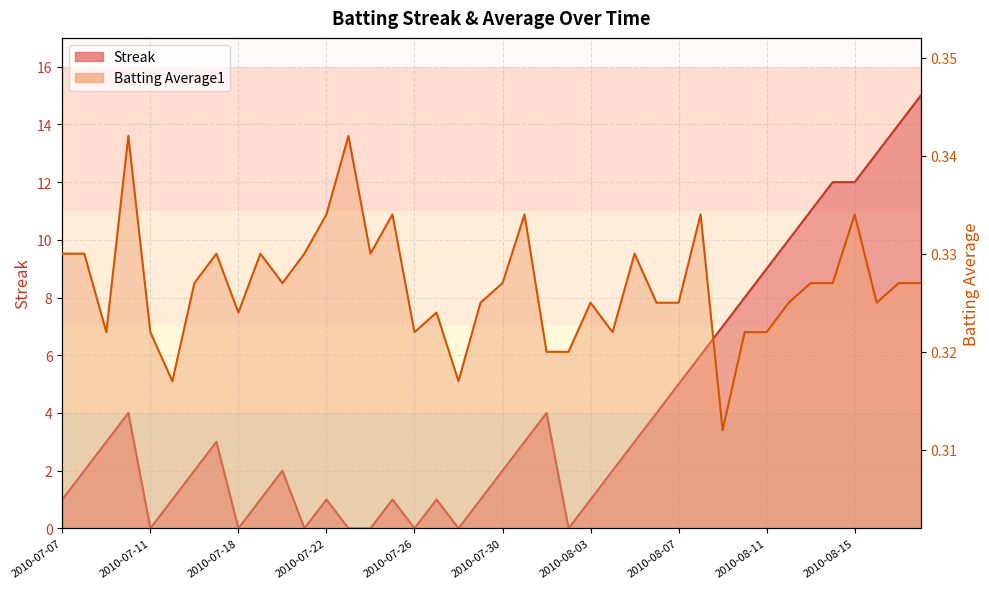

At which category is the sum across all series the highest?

2010-08-18